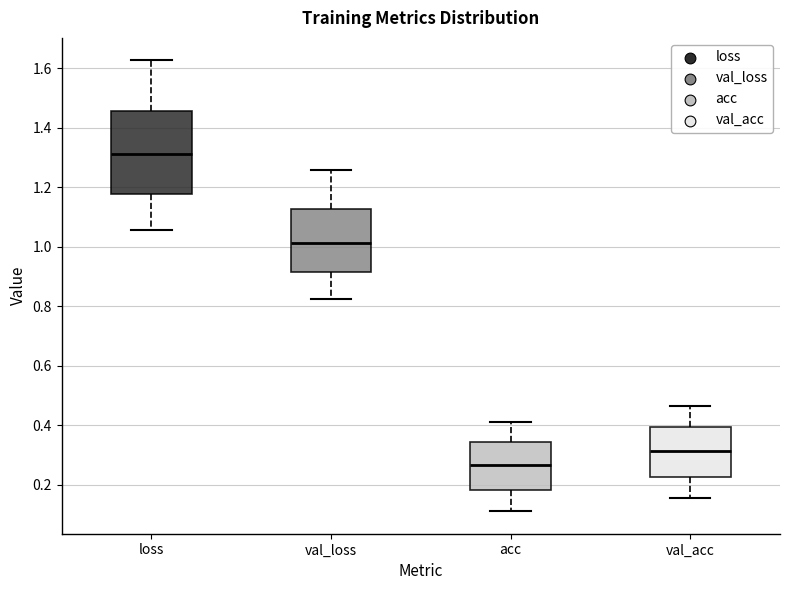

Reading left to right, read every box against the y-axis: the position of its median line, the range the box covers, and the ends of its whiskers. The values are not printed on the chart, so give them approximately, as read against the axis.

loss: median 1.32, box 1.18 to 1.46, whiskers 1.06 to 1.62
val_loss: median 1.02, box 0.92 to 1.12, whiskers 0.82 to 1.26
acc: median 0.26, box 0.18 to 0.34, whiskers 0.12 to 0.40
val_acc: median 0.32, box 0.22 to 0.40, whiskers 0.16 to 0.46